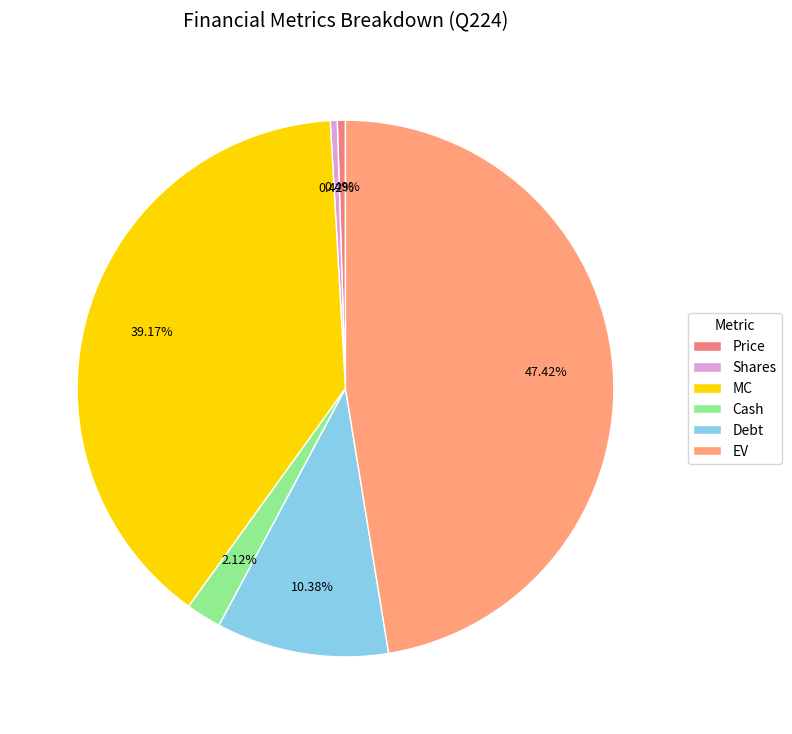

Which has a higher value, EV or Shares?

EV